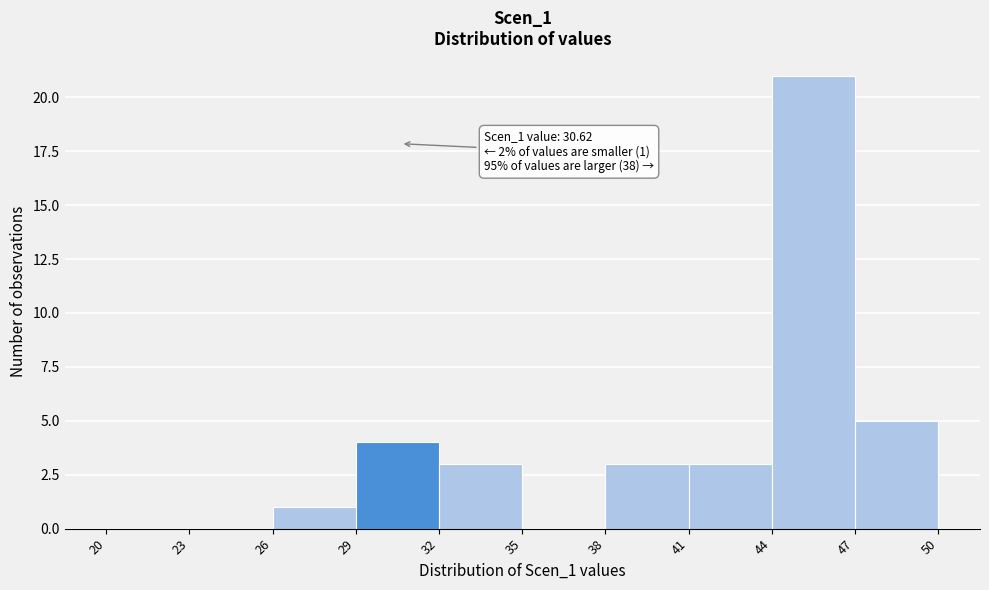

Over which range of the x-axis is the bar tallest?

44 to 47